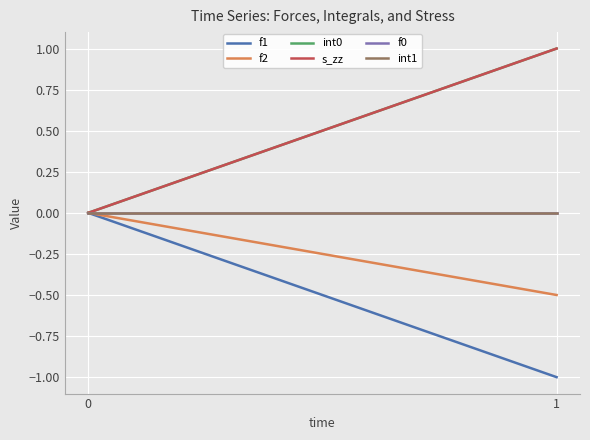

Reading right to left, what are all the values shown in this chart?

f1: 1=-1.0	0=0.0
f2: 1=-0.5	0=0.0
int0: 1=1.0	0=0.0
s_zz: 1=1.0	0=0.0
f0: 1=0.0	0=0.0
int1: 1=0.0	0=0.0